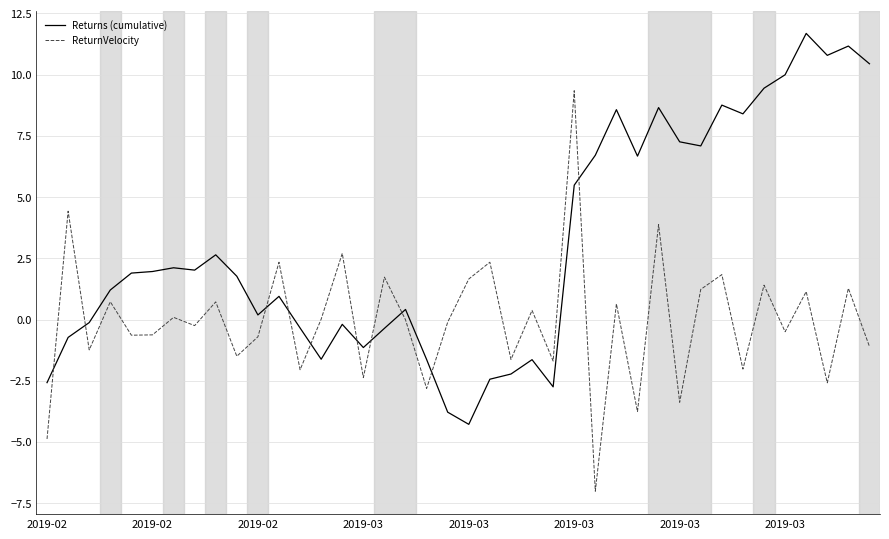

In ReturnVelocity, how many points are lower than both neighbors (excluding endpoints)?

15